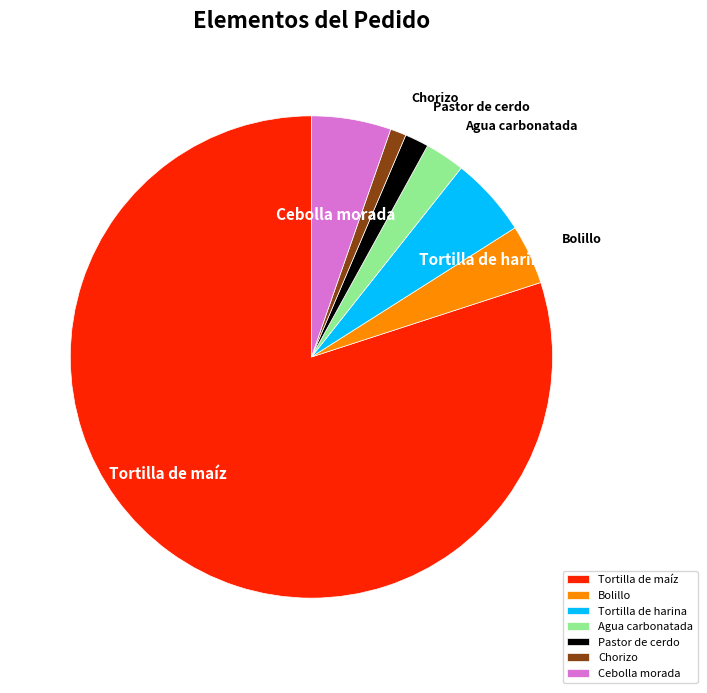

Combined, do Bolillo and Agua carbonatada account for over 50%?

No